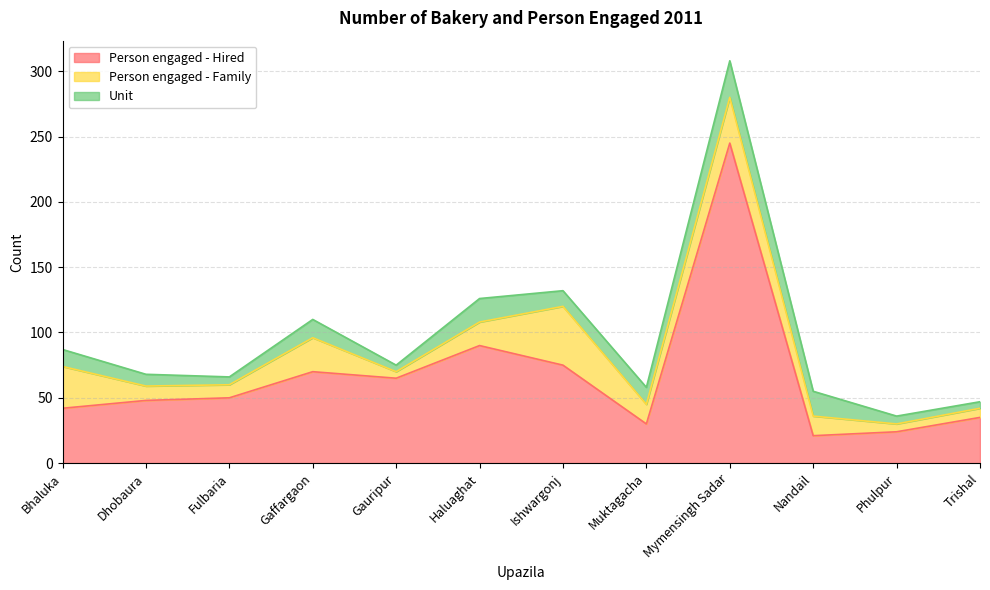

Reading left to right, what are all the values shown in this chart?

Person engaged - Hired: Bhaluka=42	Dhobaura=48	Fulbaria=50	Gaffargaon=70	Gauripur=65	Haluaghat=90	Ishwargonj=75	Muktagacha=30	Mymensingh Sadar=245	Nandail=21	Phulpur=24	Trishal=35
Person engaged - Family: Bhaluka=32	Dhobaura=11	Fulbaria=10	Gaffargaon=26	Gauripur=5	Haluaghat=18	Ishwargonj=45	Muktagacha=15	Mymensingh Sadar=35	Nandail=15	Phulpur=6	Trishal=7
Unit: Bhaluka=13	Dhobaura=9	Fulbaria=6	Gaffargaon=14	Gauripur=5	Haluaghat=18	Ishwargonj=12	Muktagacha=13	Mymensingh Sadar=28	Nandail=19	Phulpur=6	Trishal=5